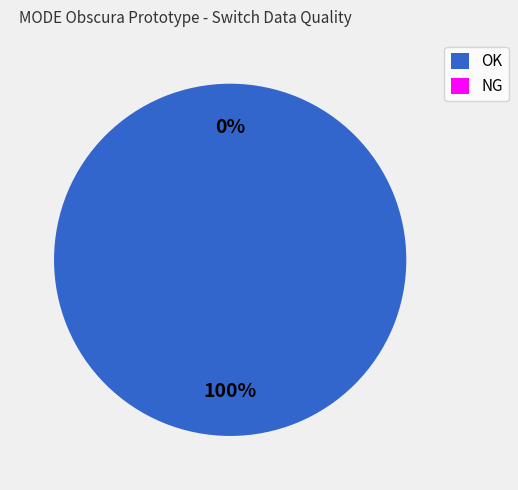

To the nearest percent, what is the combined percentage of OK and NG?

100%